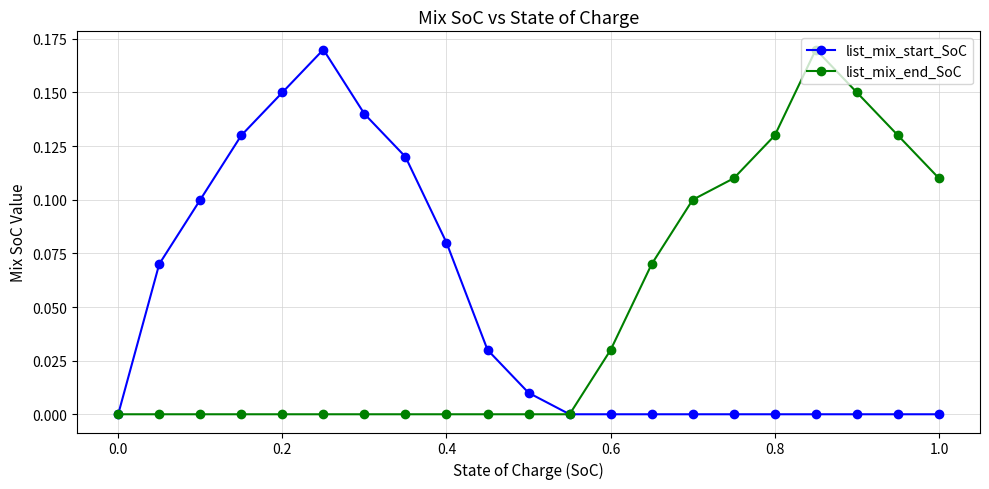

True or false: list_mix_end_SoC has more than 0 points higher than both neighbors.

True